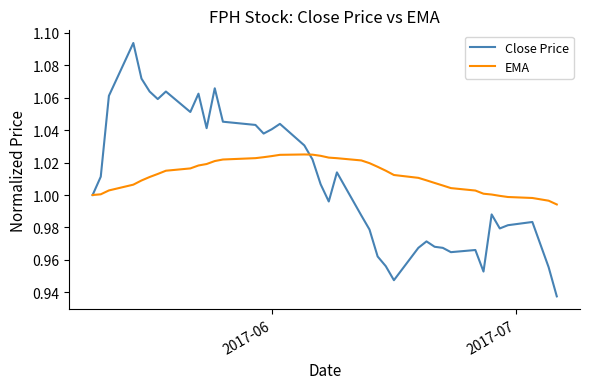

Which series has the widest spread of values?

Close Price